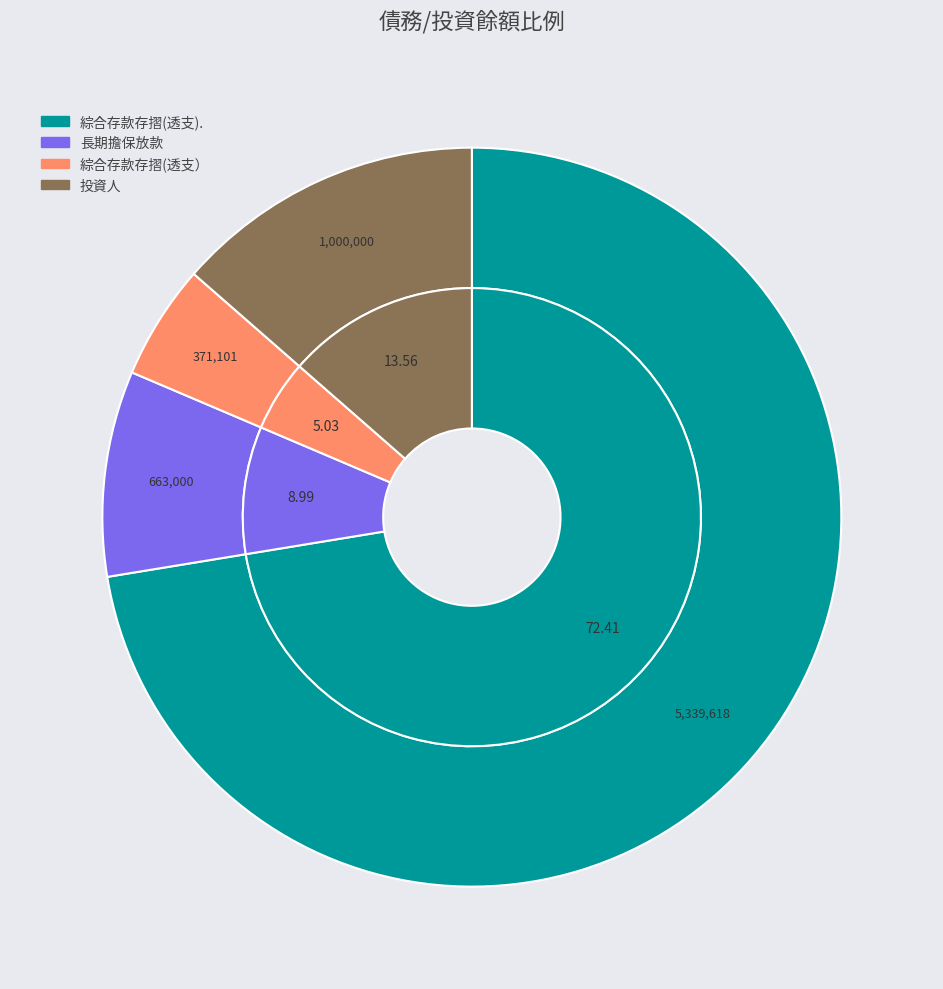

Does 長期擔保放款 represent more than half of the total?

No